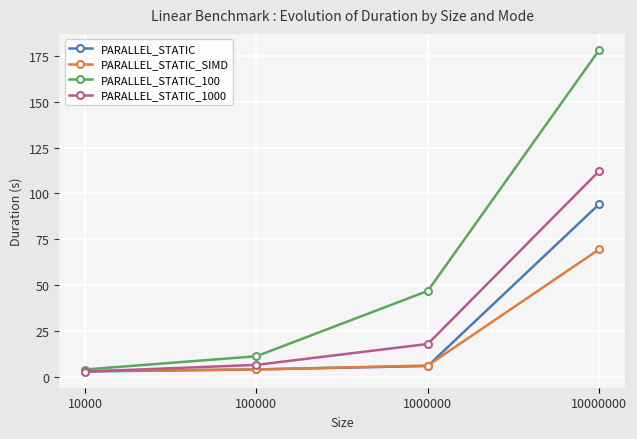

What is the value of the PARALLEL_STATIC_SIMD point at the 3rd from the left?

6.1